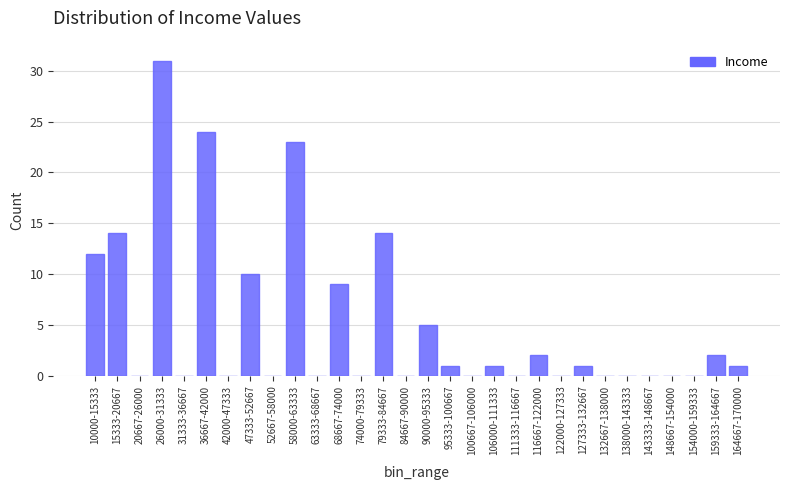

Reading left to right, list all the values displayed in this chart.

10000-15333=12	15333-20667=14	20667-26000=0	26000-31333=31	31333-36667=0	36667-42000=24	42000-47333=0	47333-52667=10	52667-58000=0	58000-63333=23	63333-68667=0	68667-74000=9	74000-79333=0	79333-84667=14	84667-90000=0	90000-95333=5	95333-100667=1	100667-106000=0	106000-111333=1	111333-116667=0	116667-122000=2	122000-127333=0	127333-132667=1	132667-138000=0	138000-143333=0	143333-148667=0	148667-154000=0	154000-159333=0	159333-164667=2	164667-170000=1